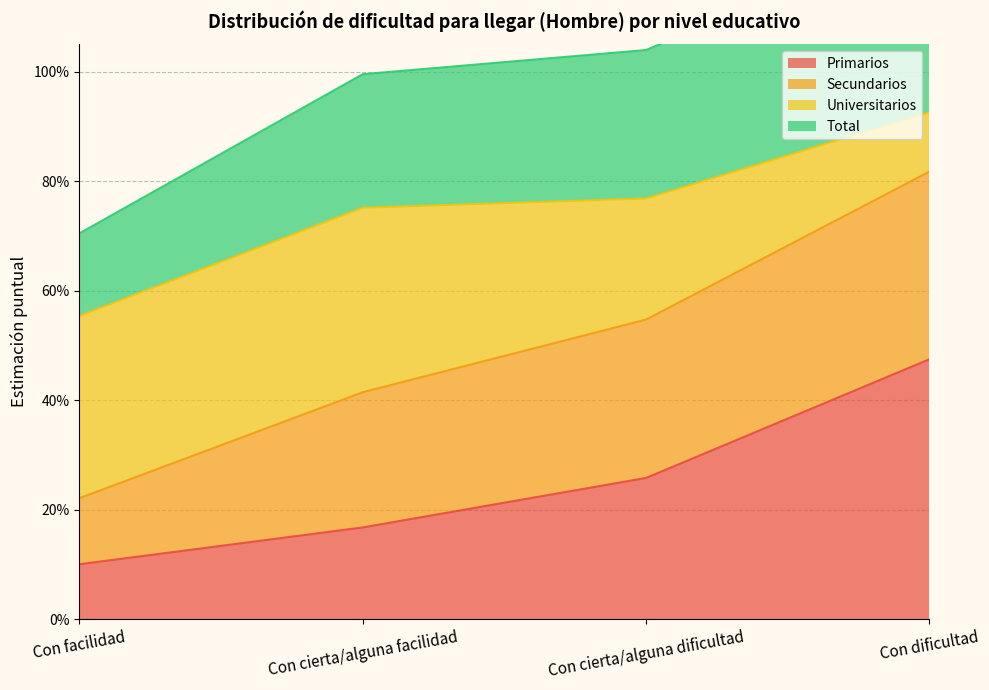

At how many categories does at least one series exceed 0?

4